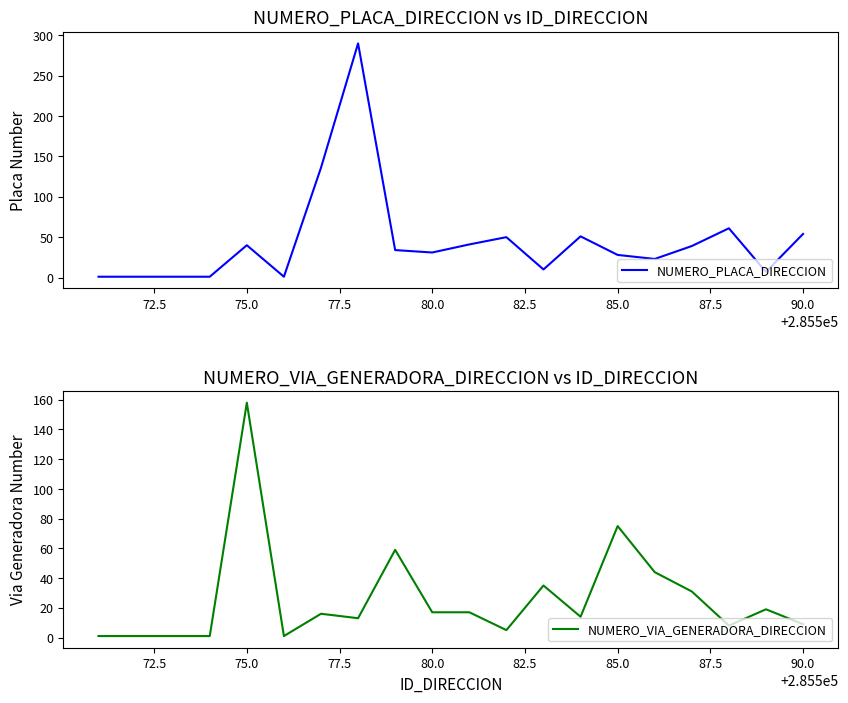

In NUMERO_PLACA_DIRECCION, how many points are higher than both neighbors (excluding endpoints)?

5